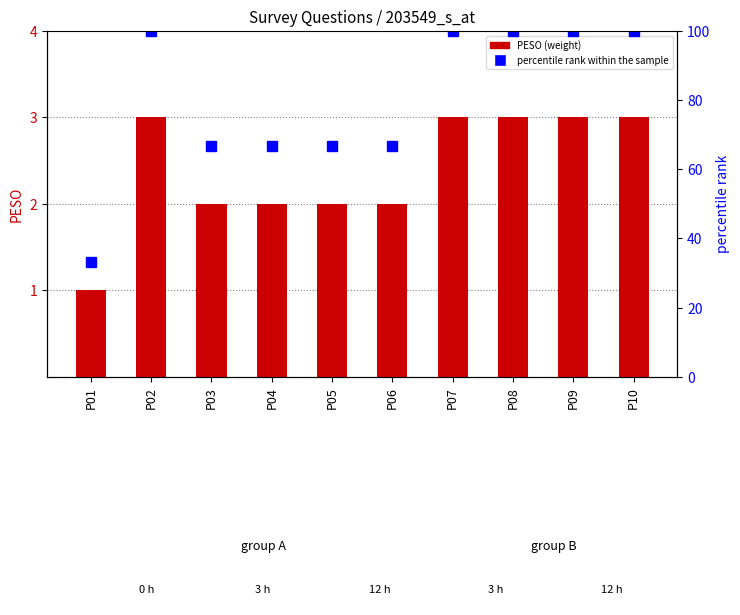

Rank the categories by PESO value from highest to lowest.

P02, P07, P08, P09, P10, P03, P04, P05, P06, P01